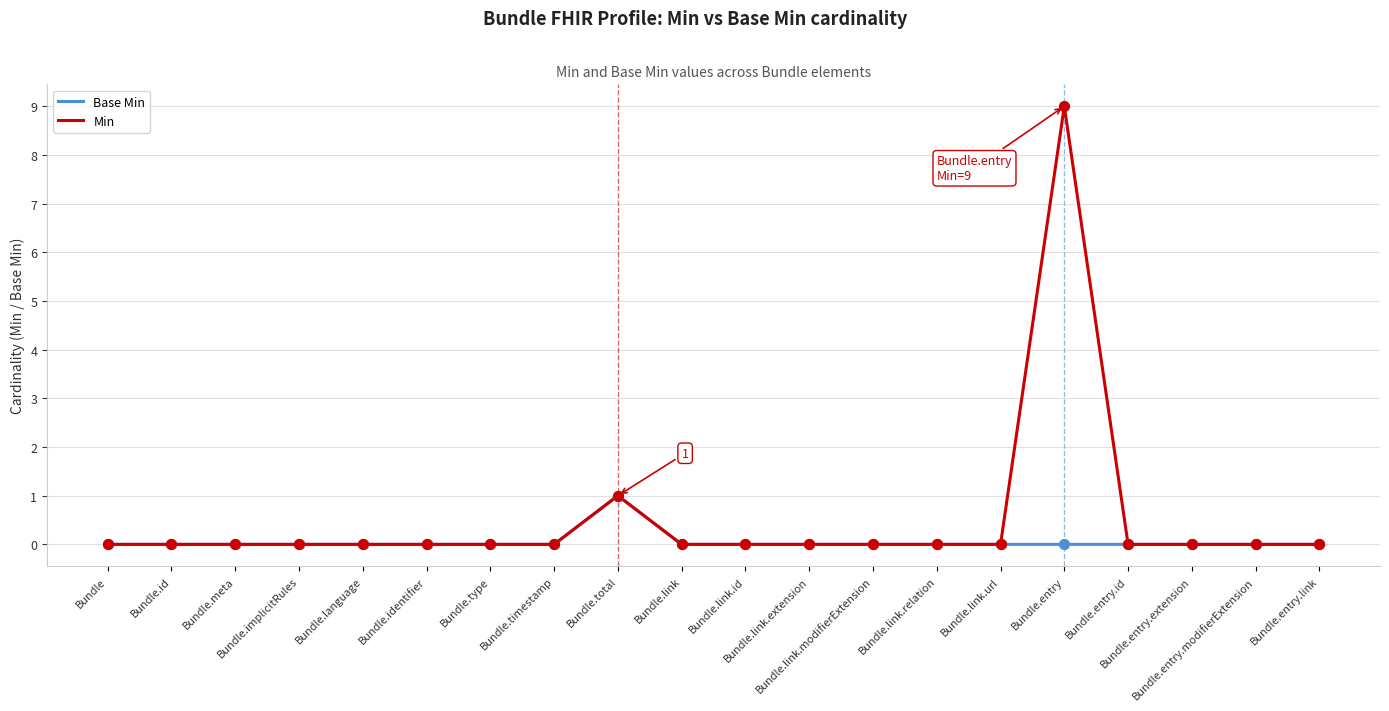

List the series in order of their overall mean, highest first.

Min, Base Min